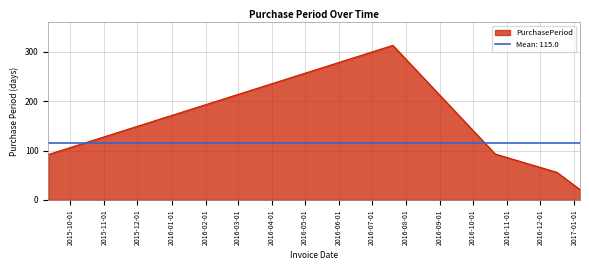

What is the maximum value for PurchasePeriod?

313